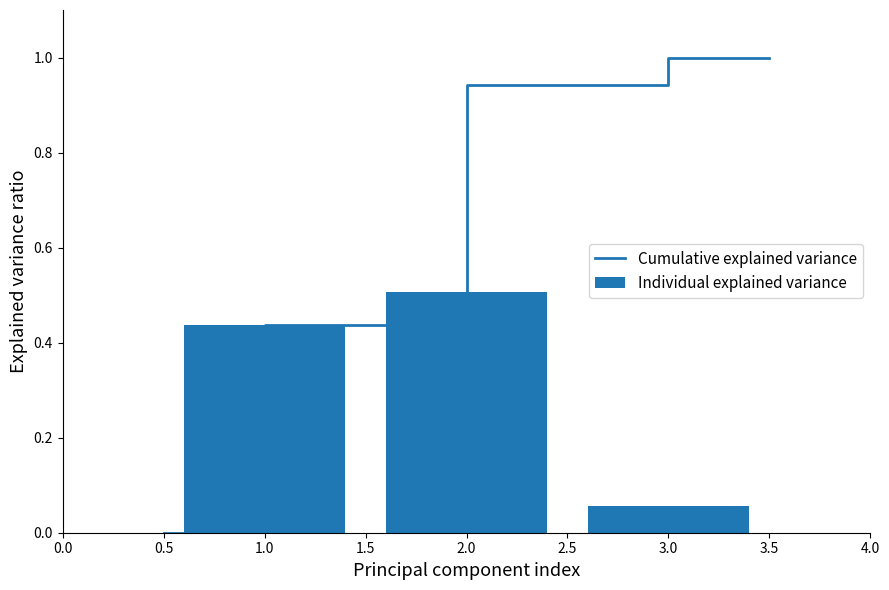

What is the sum of the Individual explained variance values at 1.0 and 3.0?

0.5